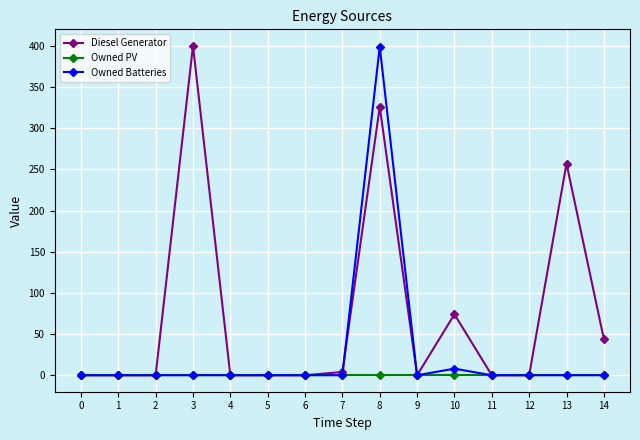

Between 1 and 14, which series saw the biggest shift?

Diesel Generator